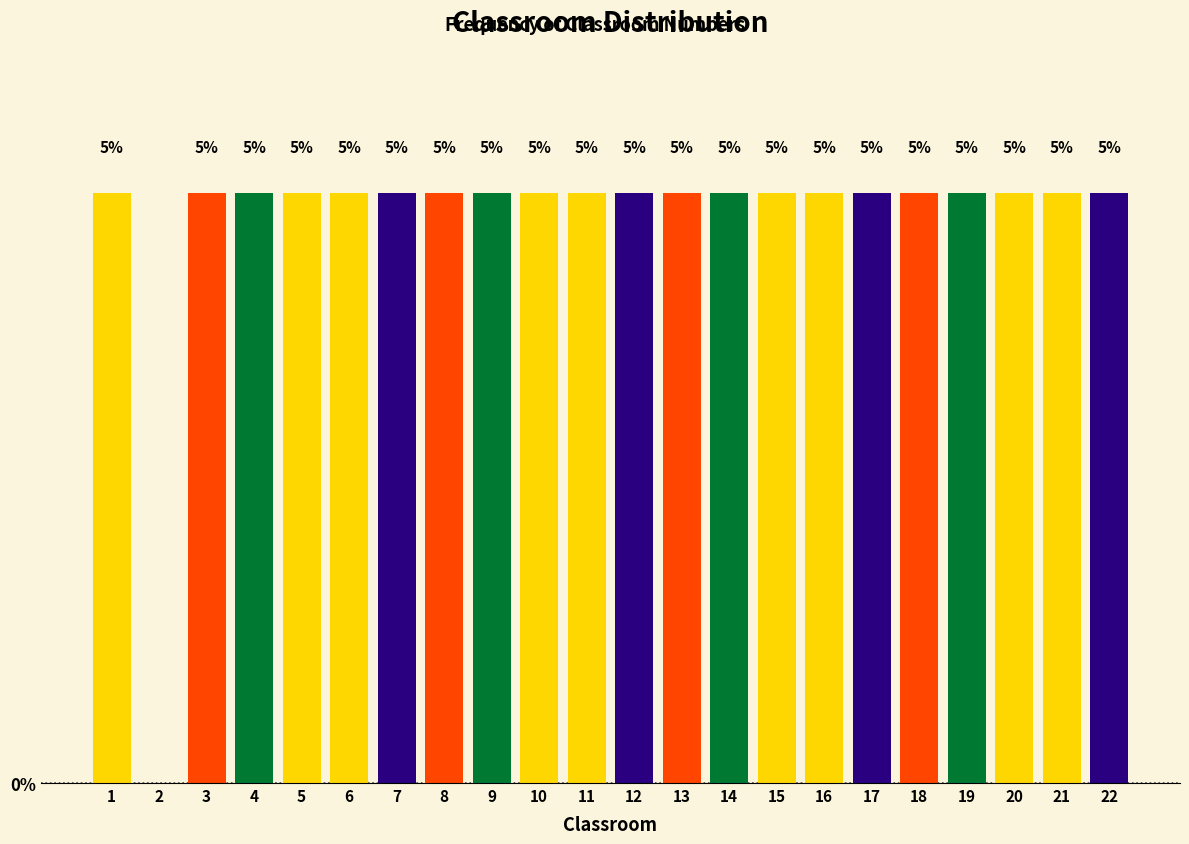

Are the bars horizontal?

No